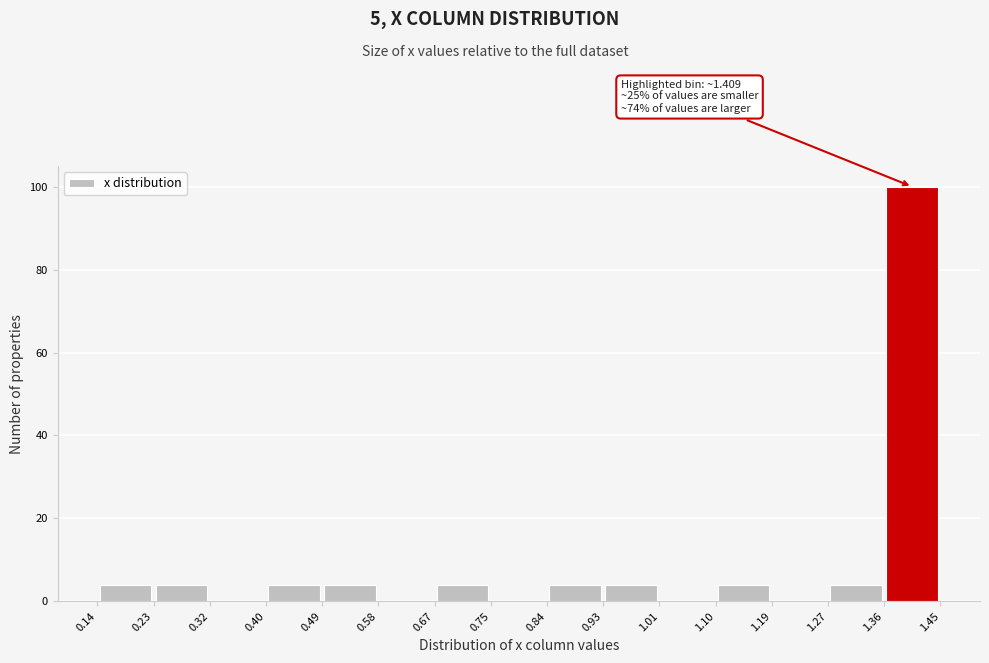

Over which range of the x-axis is the bar tallest?

1.36 to 1.45